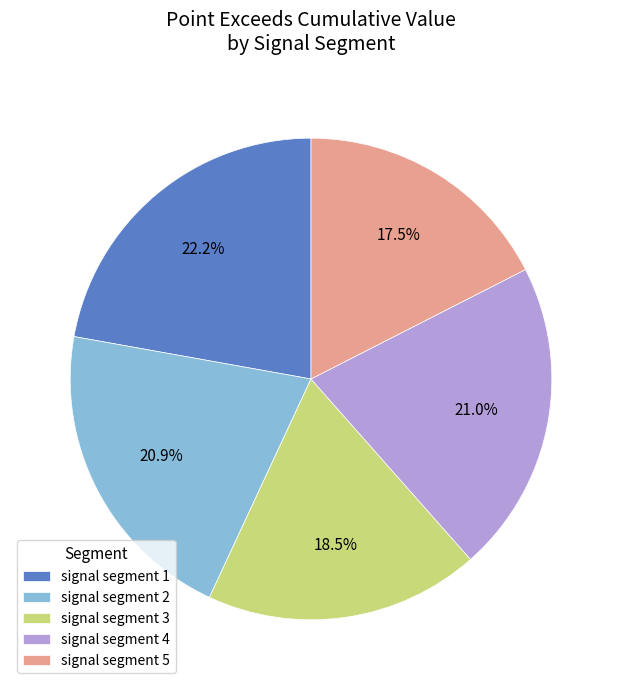

Do signal segment 2 and signal segment 3 together represent more than half of the pie?

No